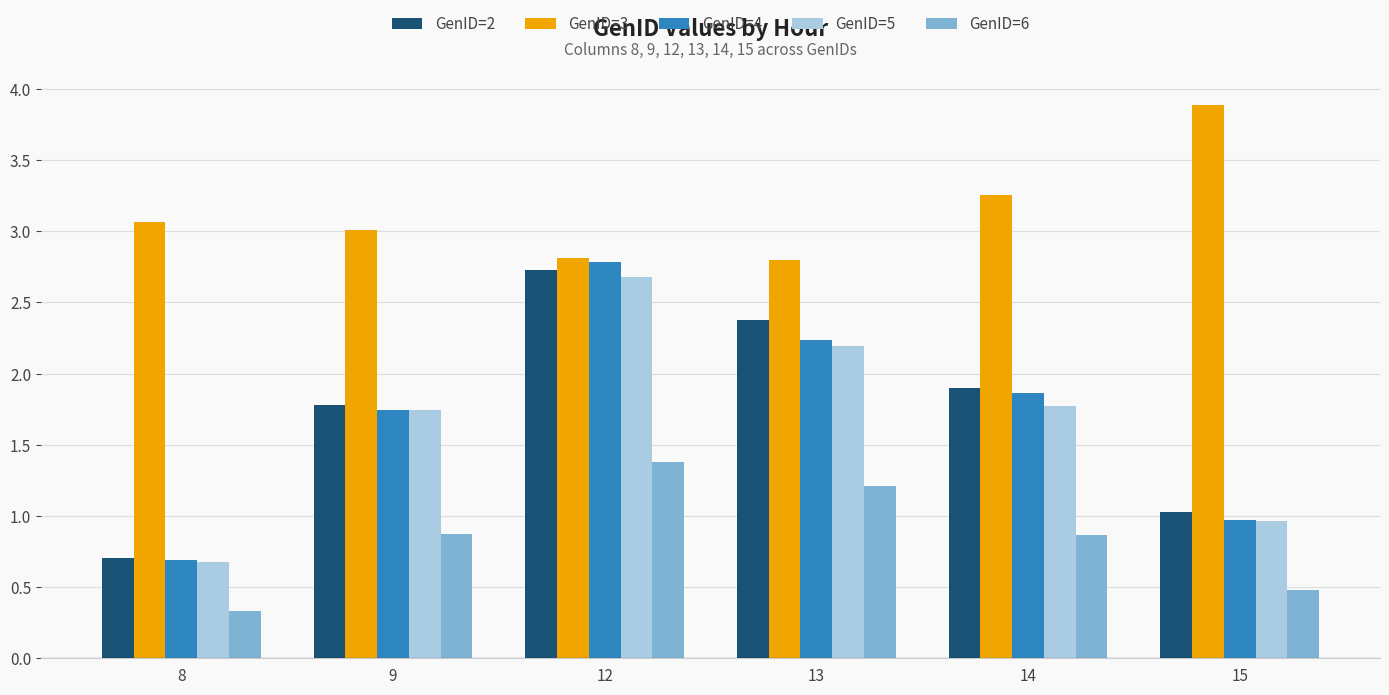

Which series changed the most between 12 and 14?

GenID=4